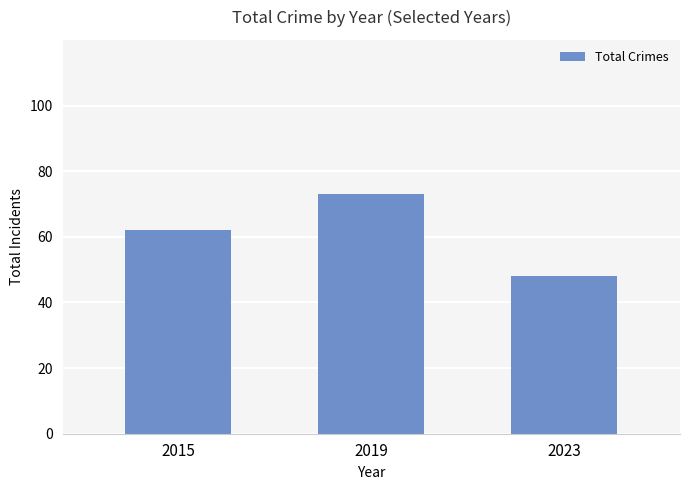

What is the value of the 1st bar from the left?

62